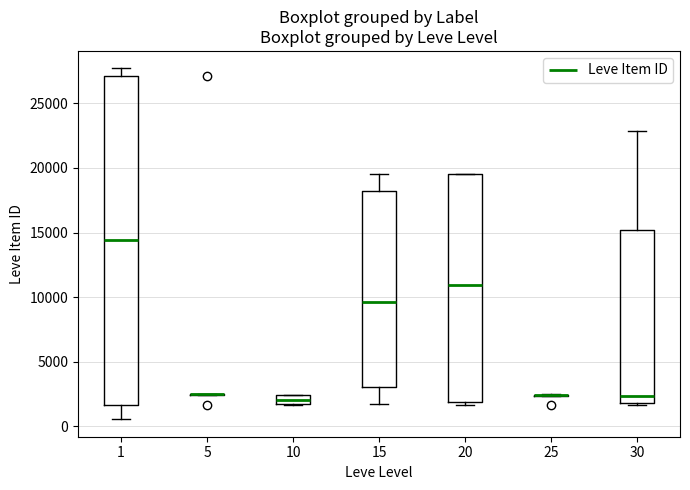

Comparing the boxes themselves (not the whiskers), which one is the tallest?

1